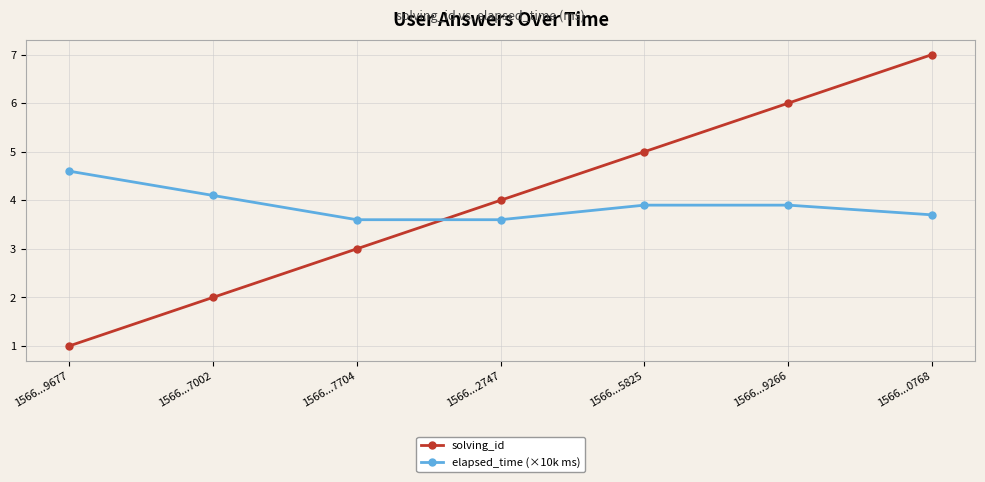

What is the spread (max minus min) of values at 1566...5825?

1.1